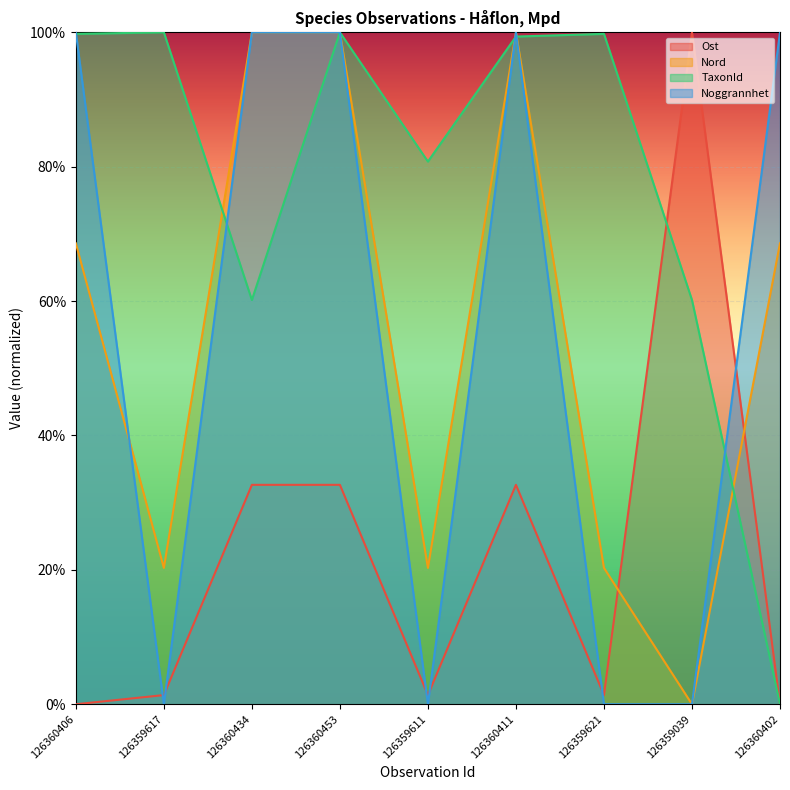

What is the difference between the second highest and second lowest values in the TaxonId series?

0.4